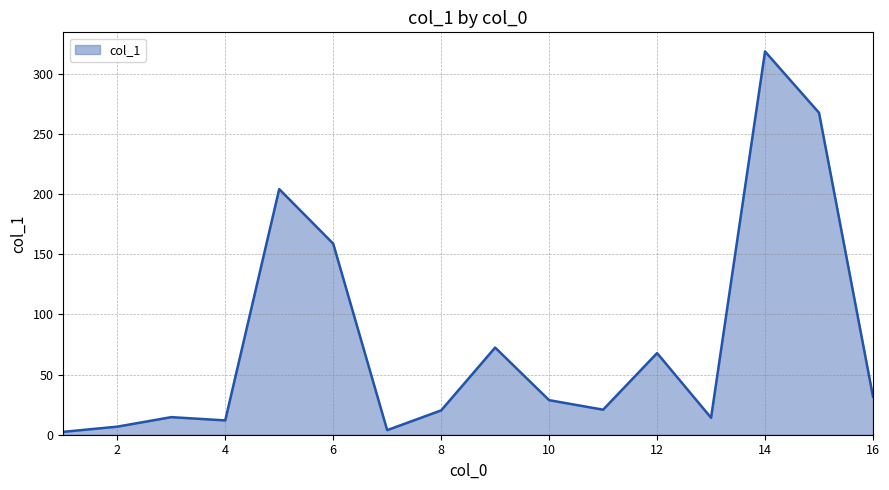

What is the greatest value displayed?

318.3